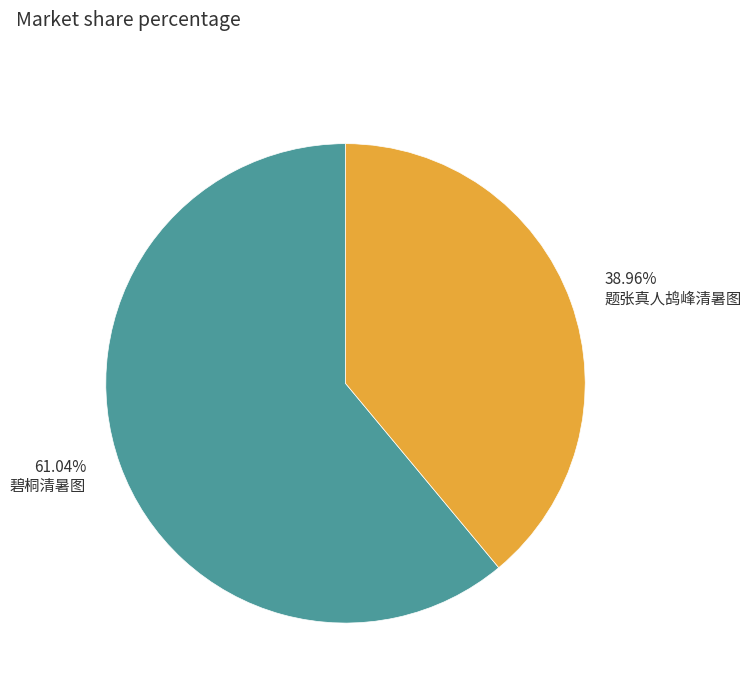

Which category has the biggest portion of the pie?

碧桐清暑图